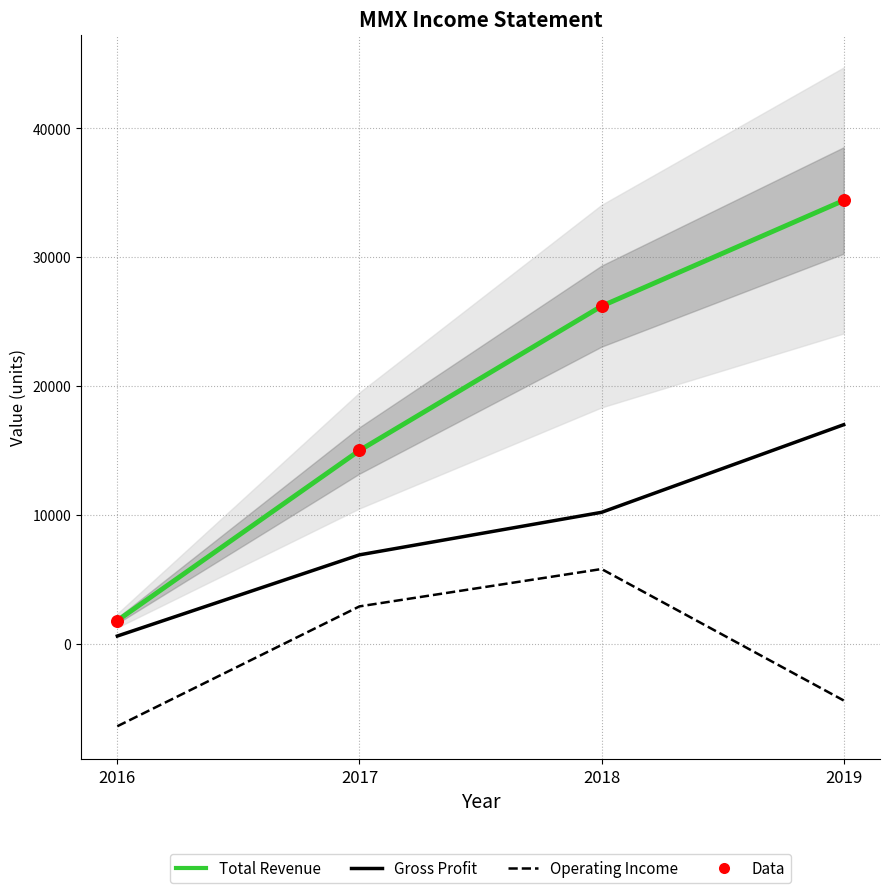

What is the total value across all series at 2016?

-2200